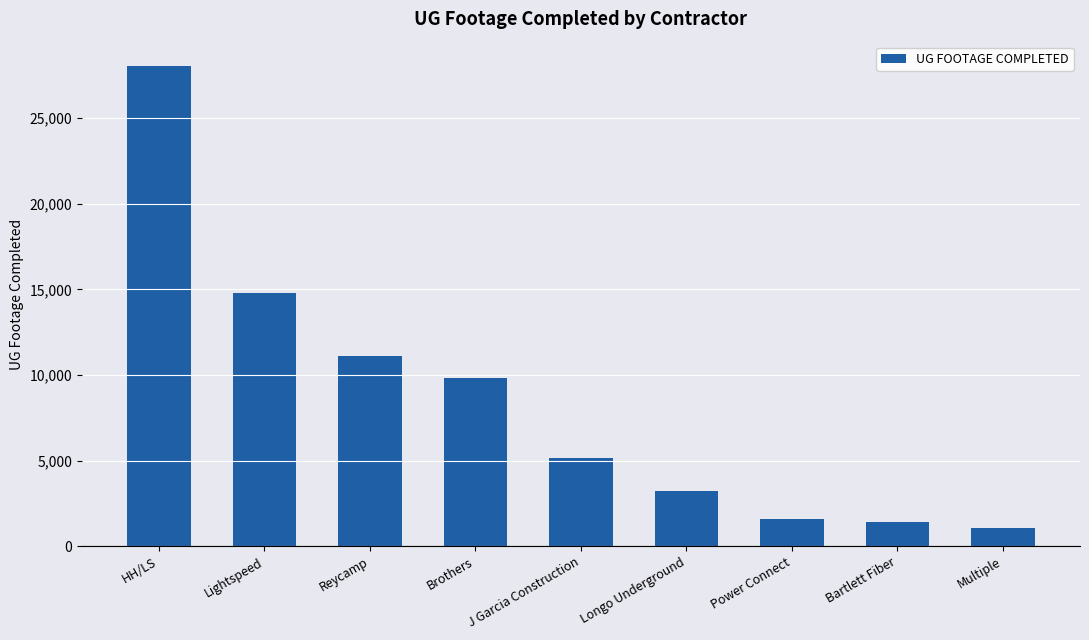

What is the maximum value shown in the chart?

28061